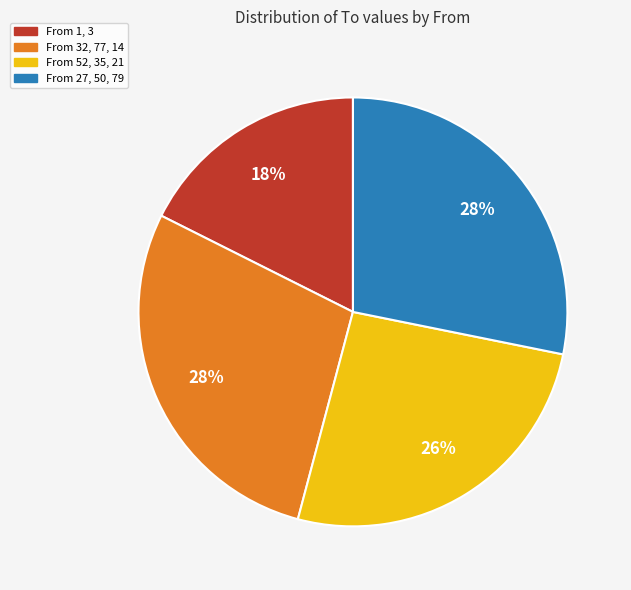

Approximately how many times larger is the value at From 1, 3 compared to From 27, 50, 79?

0.6